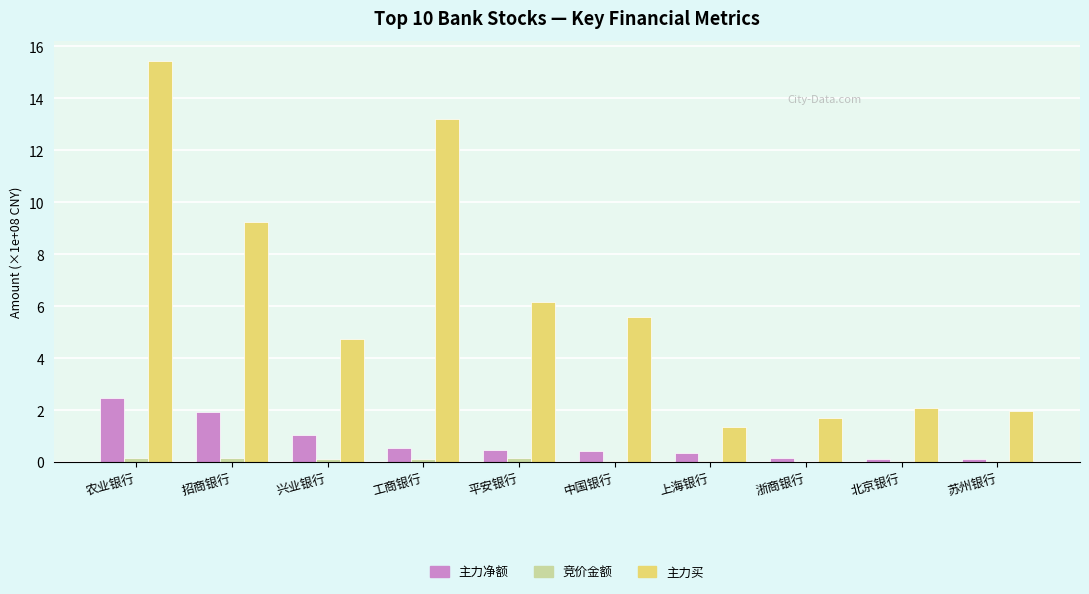

What is the sum of the 主力买 values at 招商银行 and 中国银行?

14.8